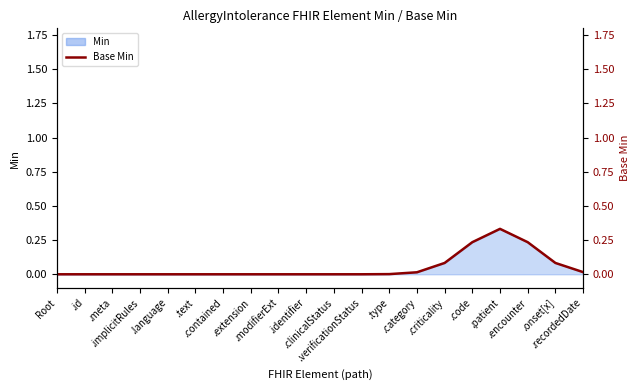

At which label is the value closest to 0?

Root